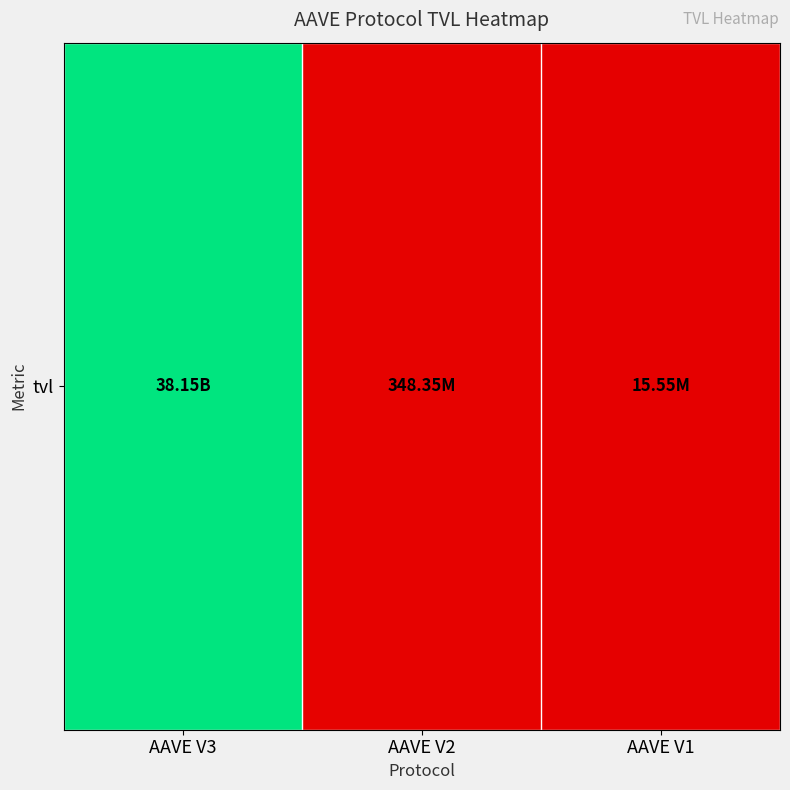

What is the sum of the values at AAVE V1 and AAVE V3?

38170158392.4